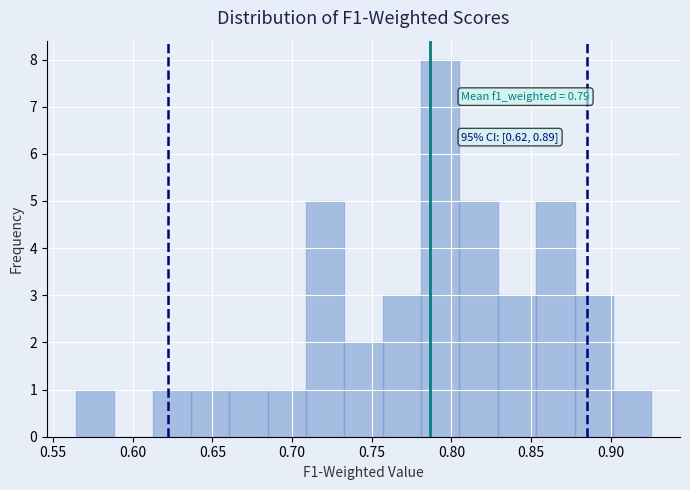

Which range on the x-axis has the tallest bar?

0.780 to 0.805